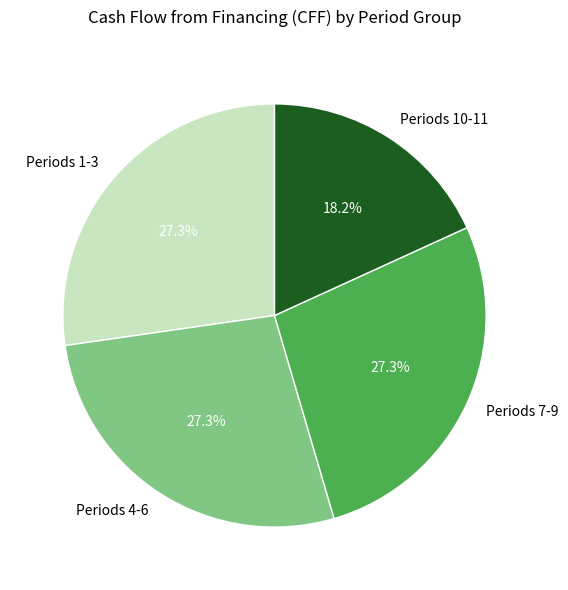

Which slice is the smallest?

Periods 10-11